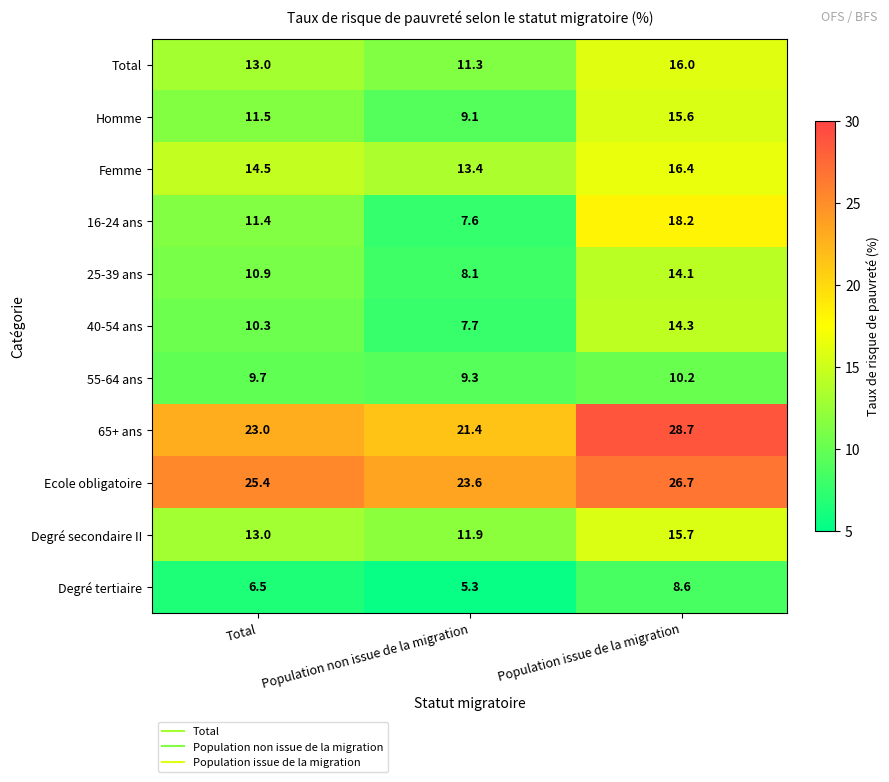

What is the average value of the 40-54 ans series?

10.8